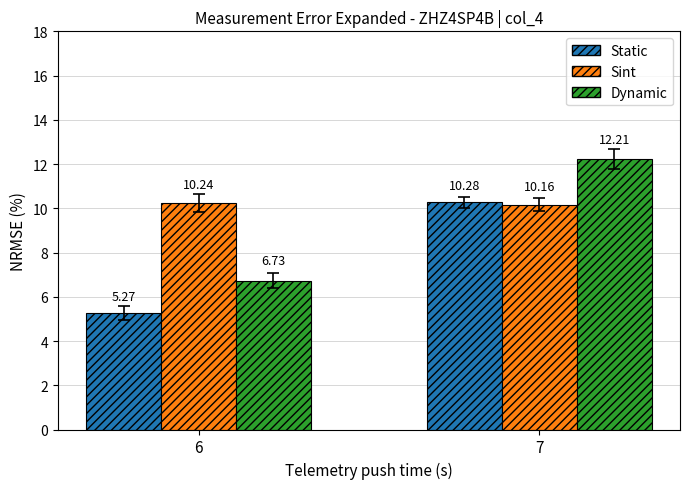

Which category has the lowest value in the Sint series?

7